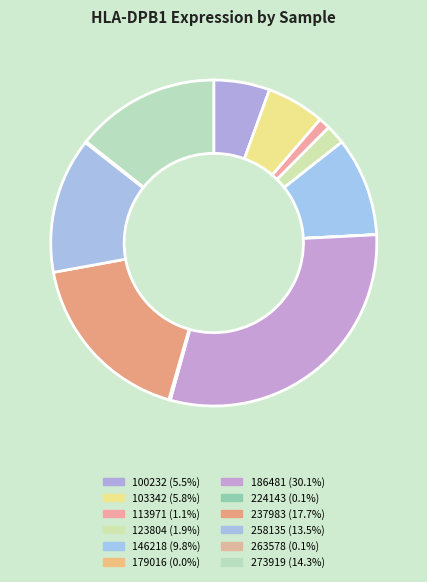

What is the change in value from 179016 to 224143?

+0.5